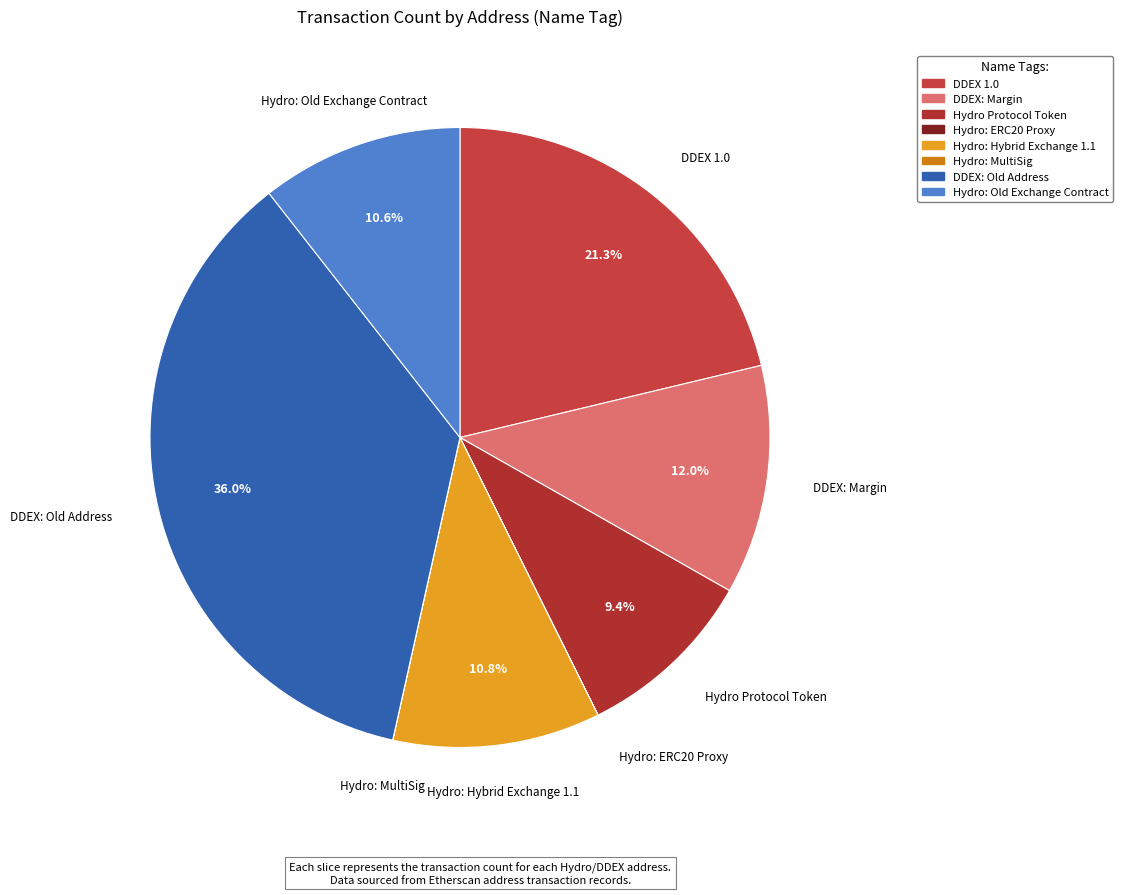

To the nearest percent, what is the average slice percentage?

12%